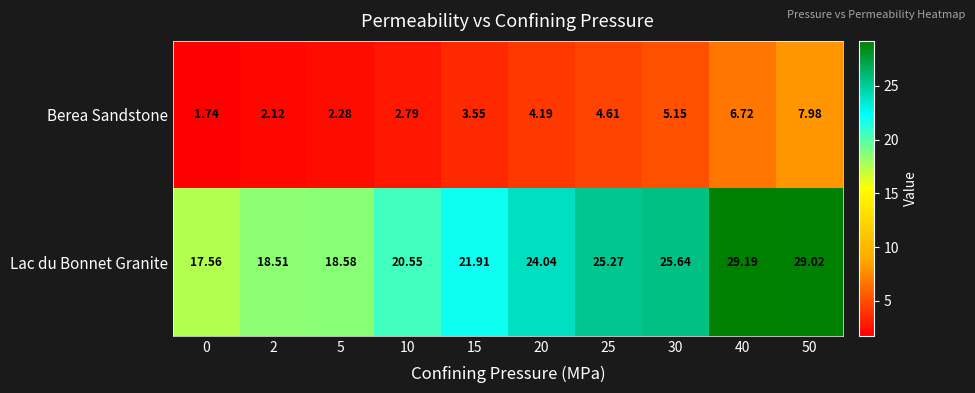

Rank the series by their maximum value, from lowest to highest.

Berea Sandstone, Lac du Bonnet Granite